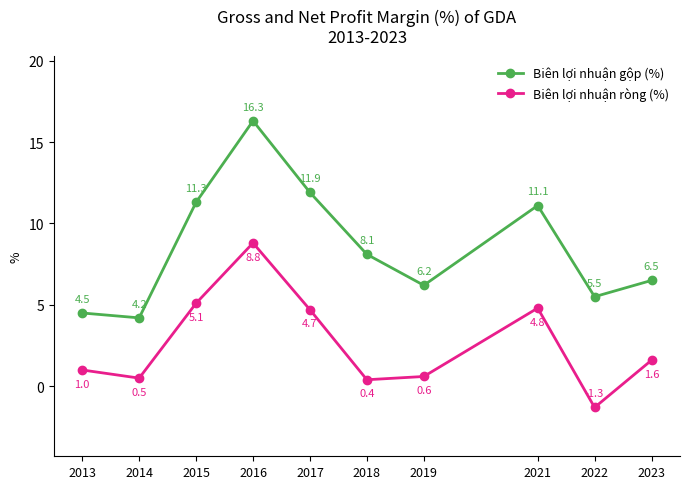

Rank the series at 2015 from highest to lowest value.

Biên lợi nhuận gộp (%), Biên lợi nhuận ròng (%)